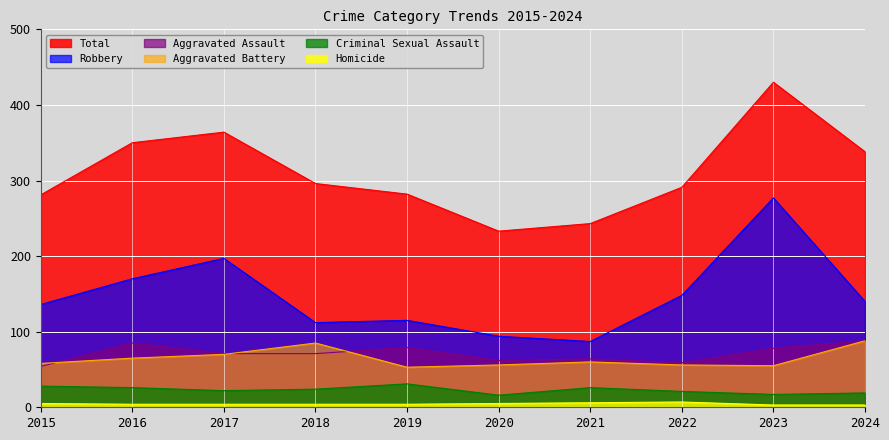

How many values in the Robbery series are below 140?

5